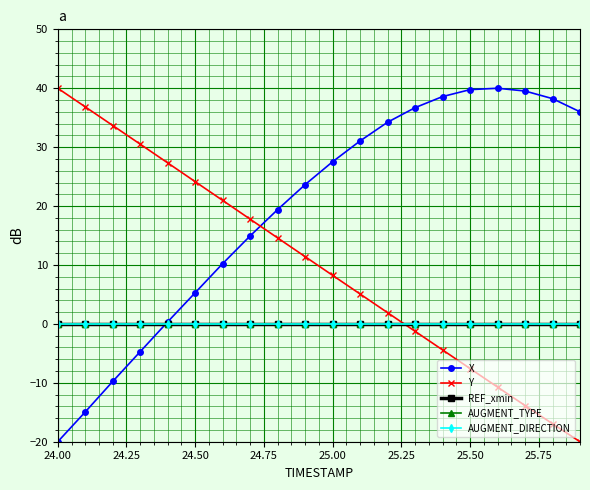

Which series has the largest range (max minus min)?

X